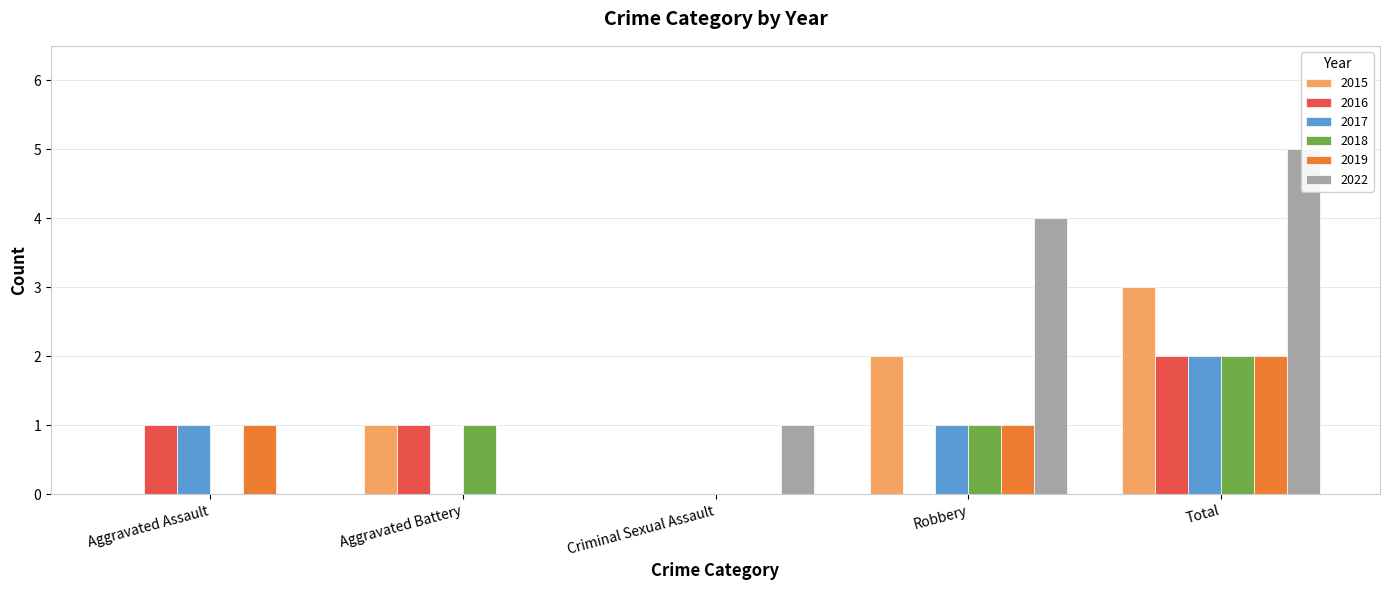

List the labels in order of 2018 value, smallest first.

Aggravated Assault, Criminal Sexual Assault, Aggravated Battery, Robbery, Total